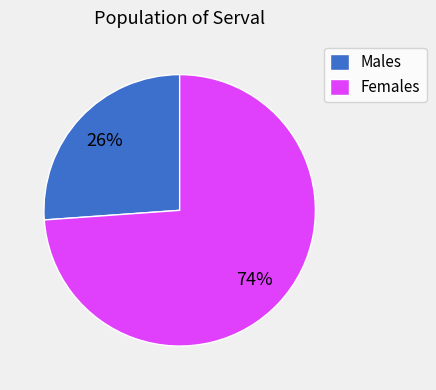

The Males slice represents 36% of the pie. True or false?

False